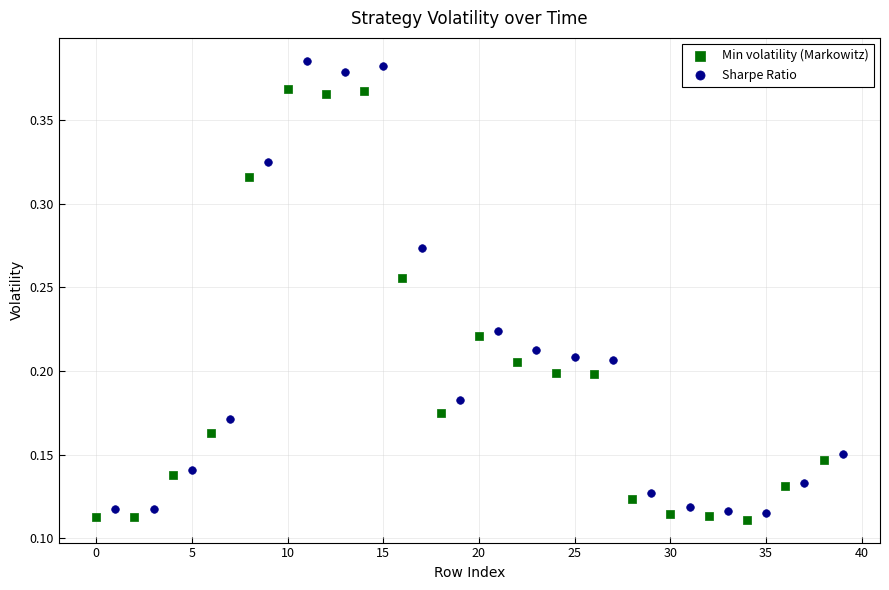

Which series reaches the maximum Y coordinate?

Sharpe Ratio